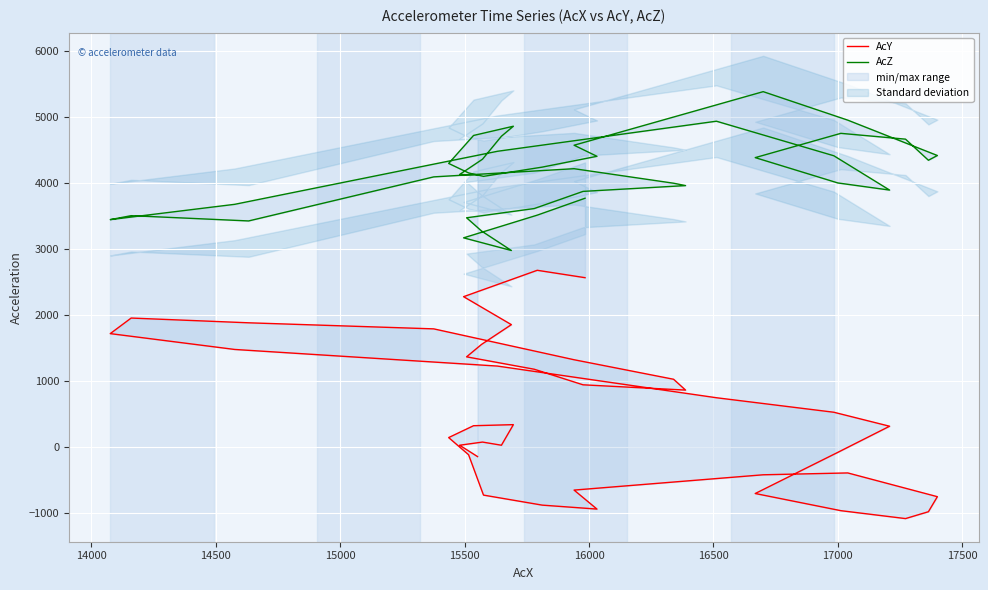

The AcY series shows 604 at 23. True or false?

False